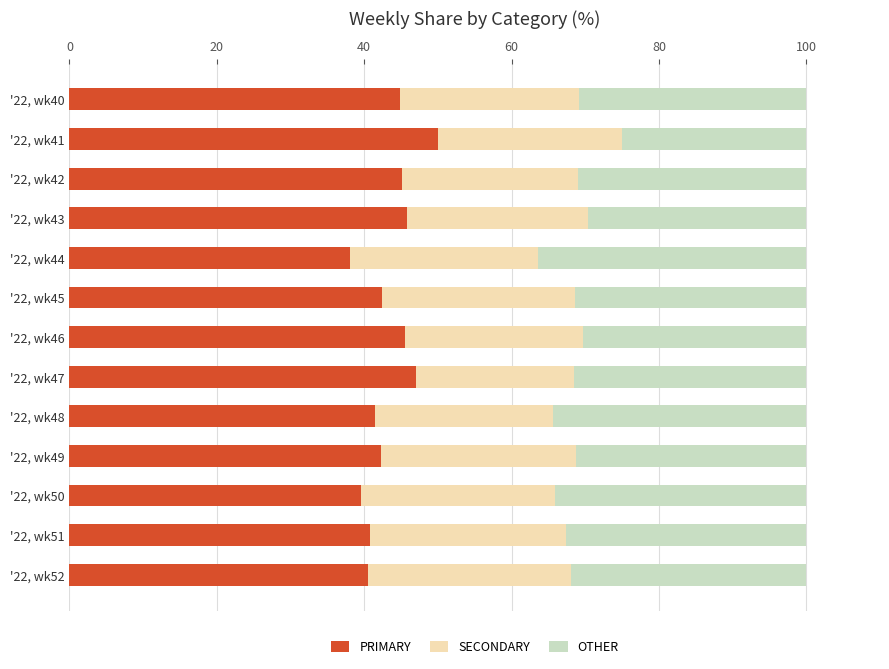

Which category has the highest value in the PRIMARY series?

'22, wk41